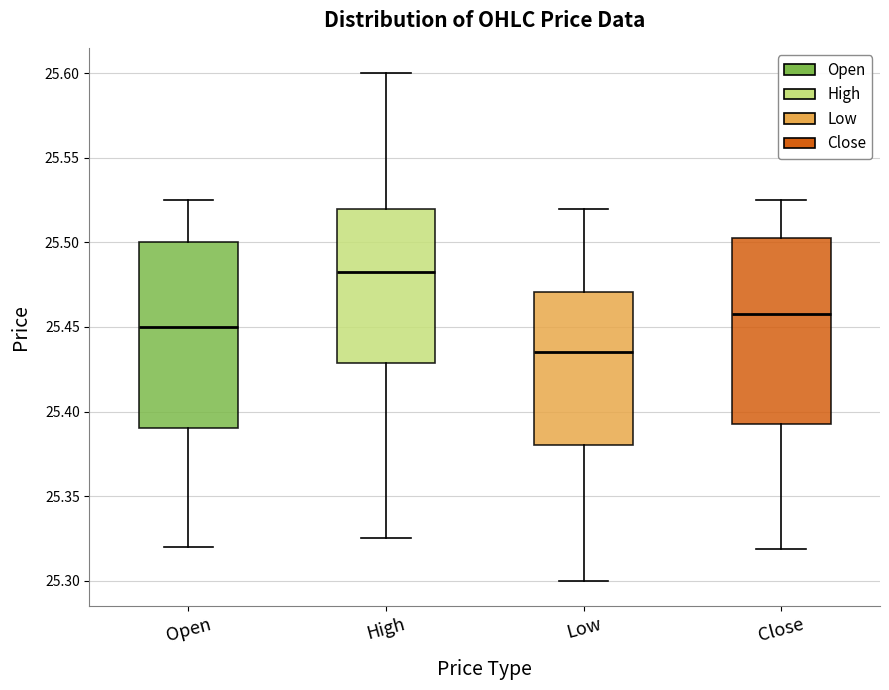

Reading left to right, read every box against the y-axis: the position of its median line, the range the box covers, and the ends of its whiskers. The values are not printed on the chart, so give them approximately, as read against the axis.

Open: median 25.450, box 25.390 to 25.500, whiskers 25.320 to 25.525
High: median 25.485, box 25.430 to 25.520, whiskers 25.325 to 25.600
Low: median 25.435, box 25.380 to 25.470, whiskers 25.300 to 25.520
Close: median 25.460, box 25.395 to 25.505, whiskers 25.320 to 25.525